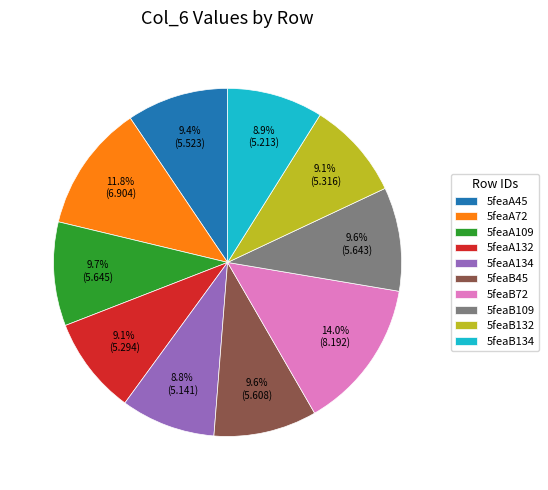

To the nearest percent, what portion does 5feaB132 represent?

9%